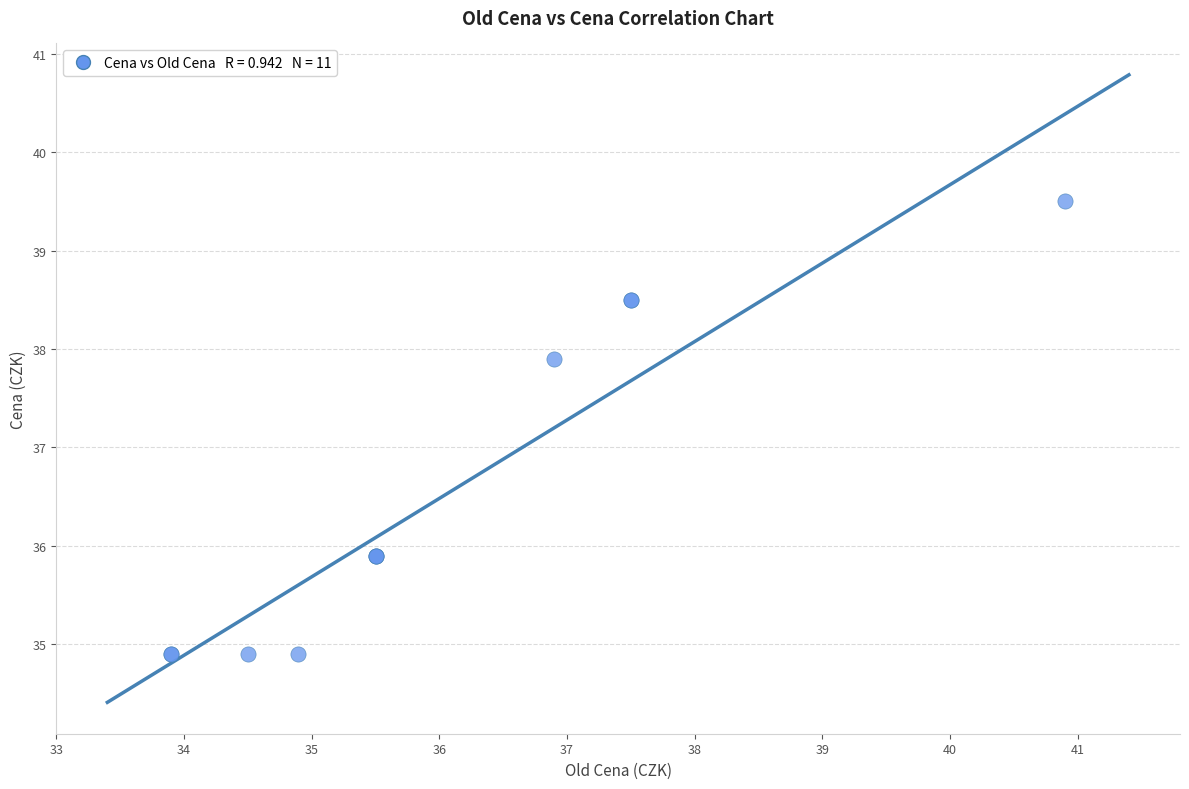

What Y value in the scatter plot is closest to 37?

37.9